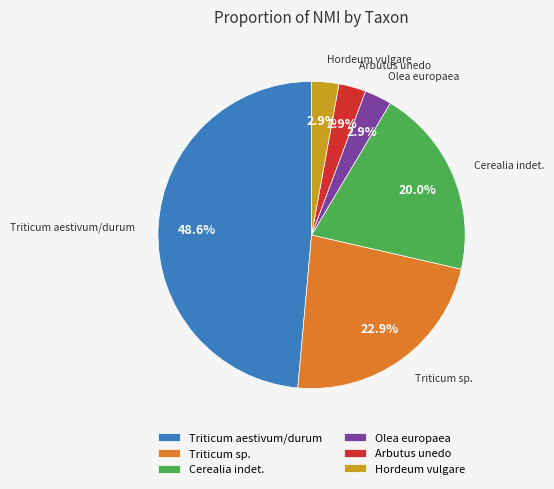

Which has a higher value, Arbutus unedo or Triticum aestivum/durum?

Triticum aestivum/durum